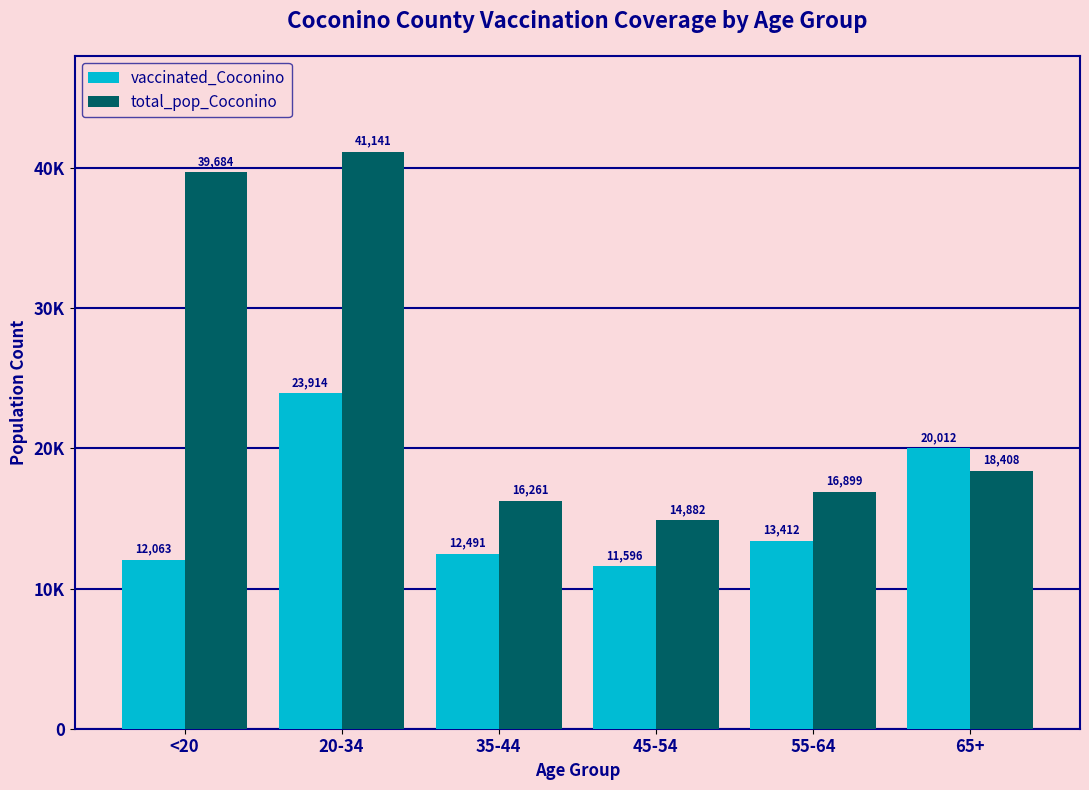

Are the bars grouped side by side (vs. stacked)?

Yes